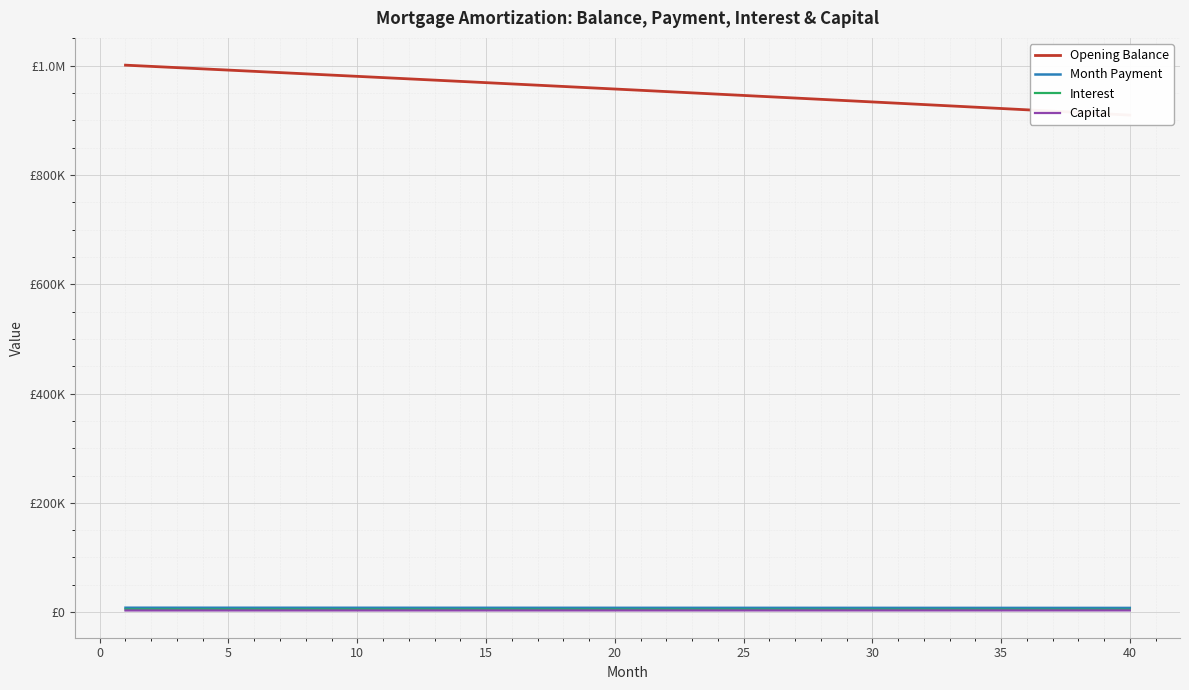

What are all the series names shown in the legend?

Opening Balance, Month Payment, Interest, Capital